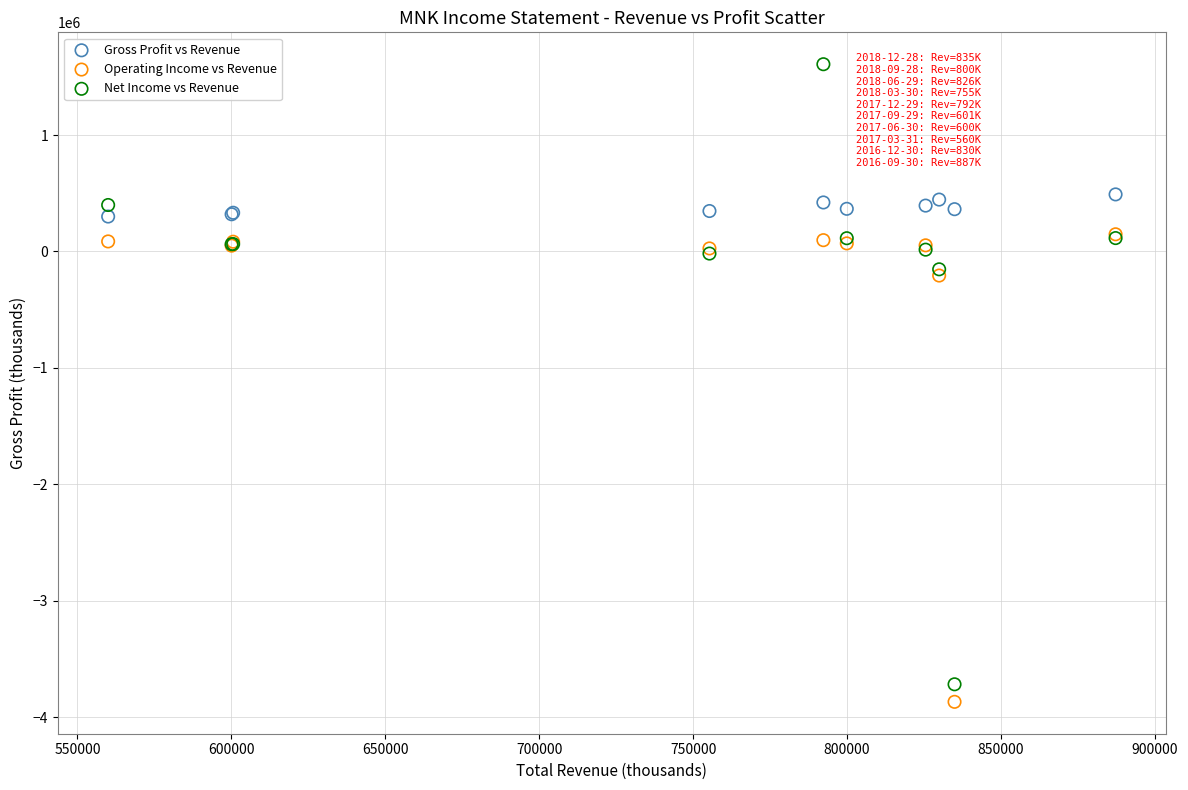

Which series has the largest Y range (max minus min)?

Net Income vs Revenue